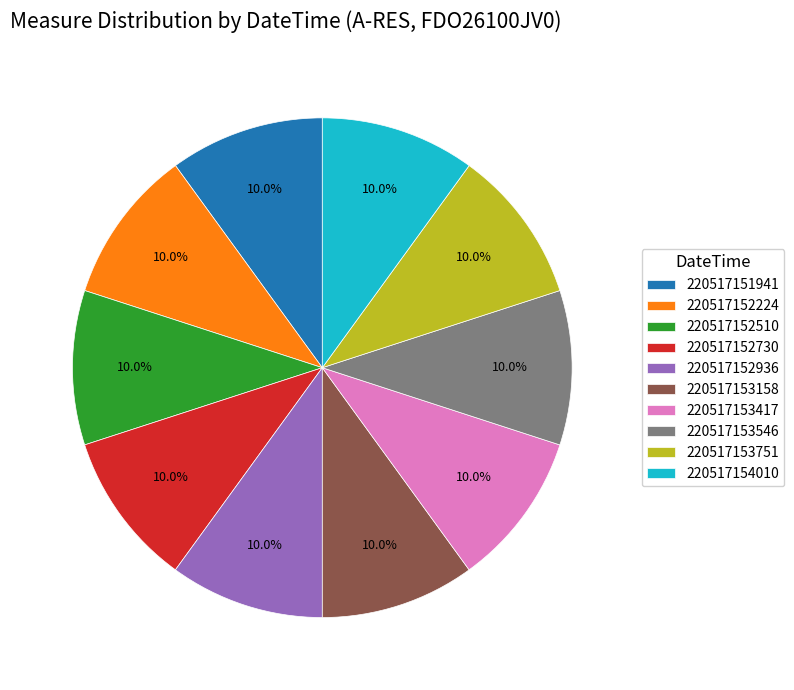

How many segments does this pie chart have?

10